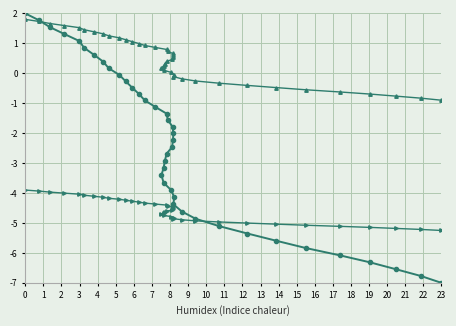

Which series has the largest range (max minus min)?

y